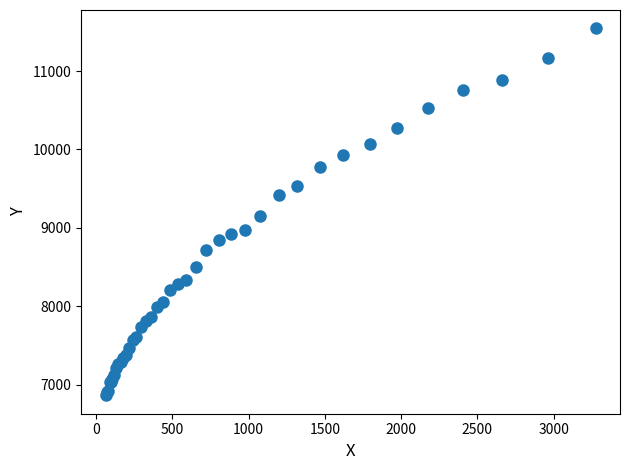

What Y value in the scatter plot is closest to 9205?

9150.5